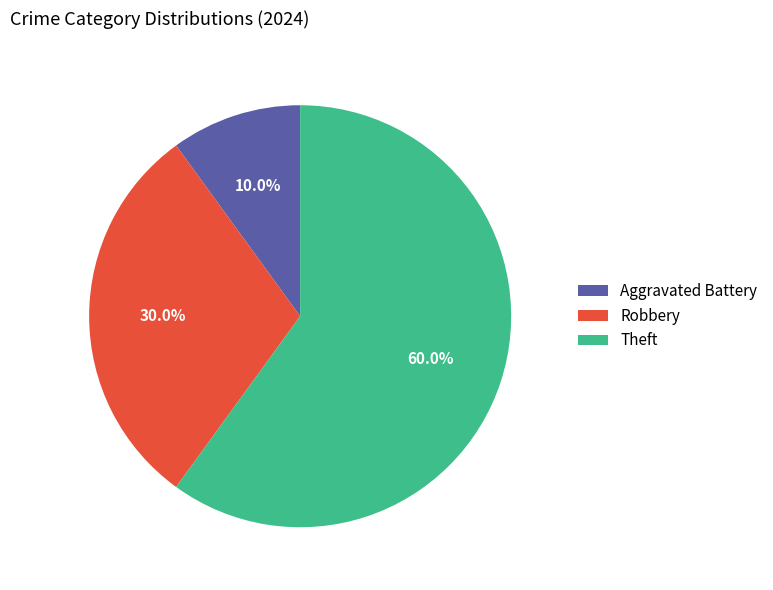

How many segments does this pie chart have?

3